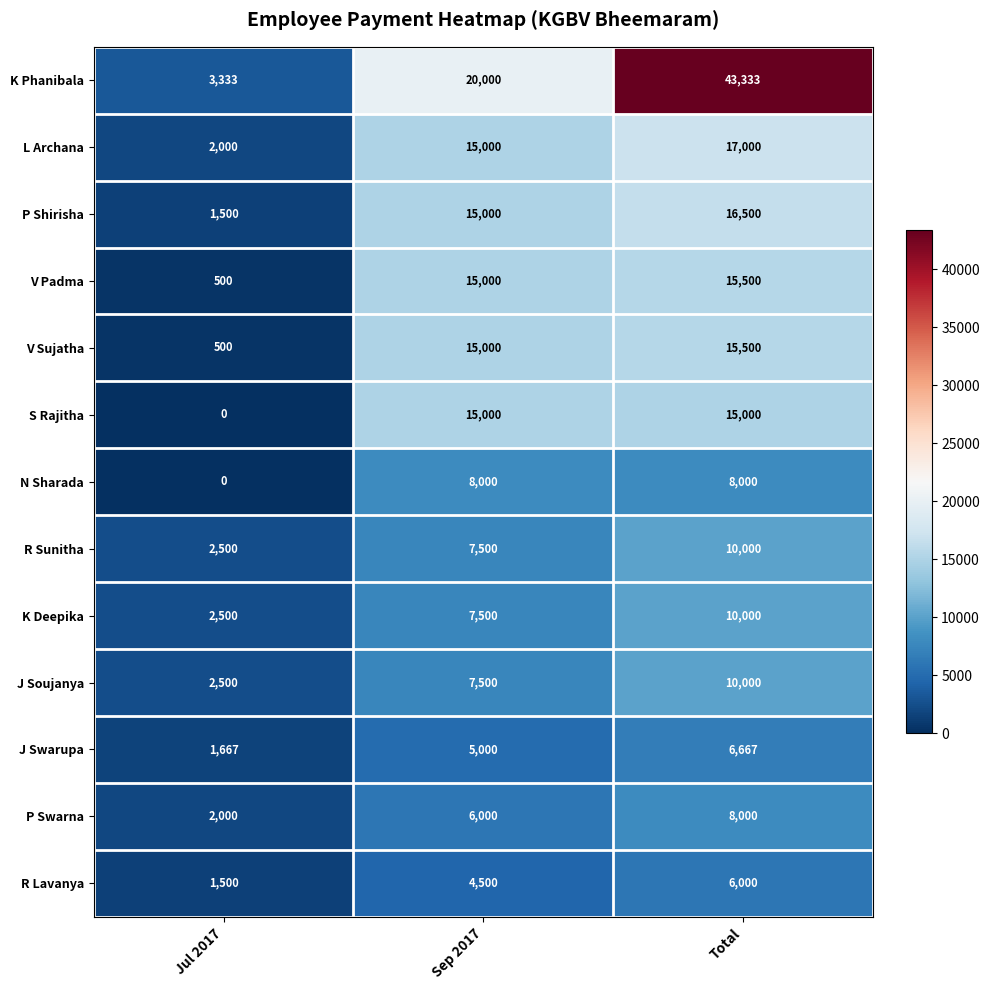

What is the spread (max minus min) of values at Total?

37333